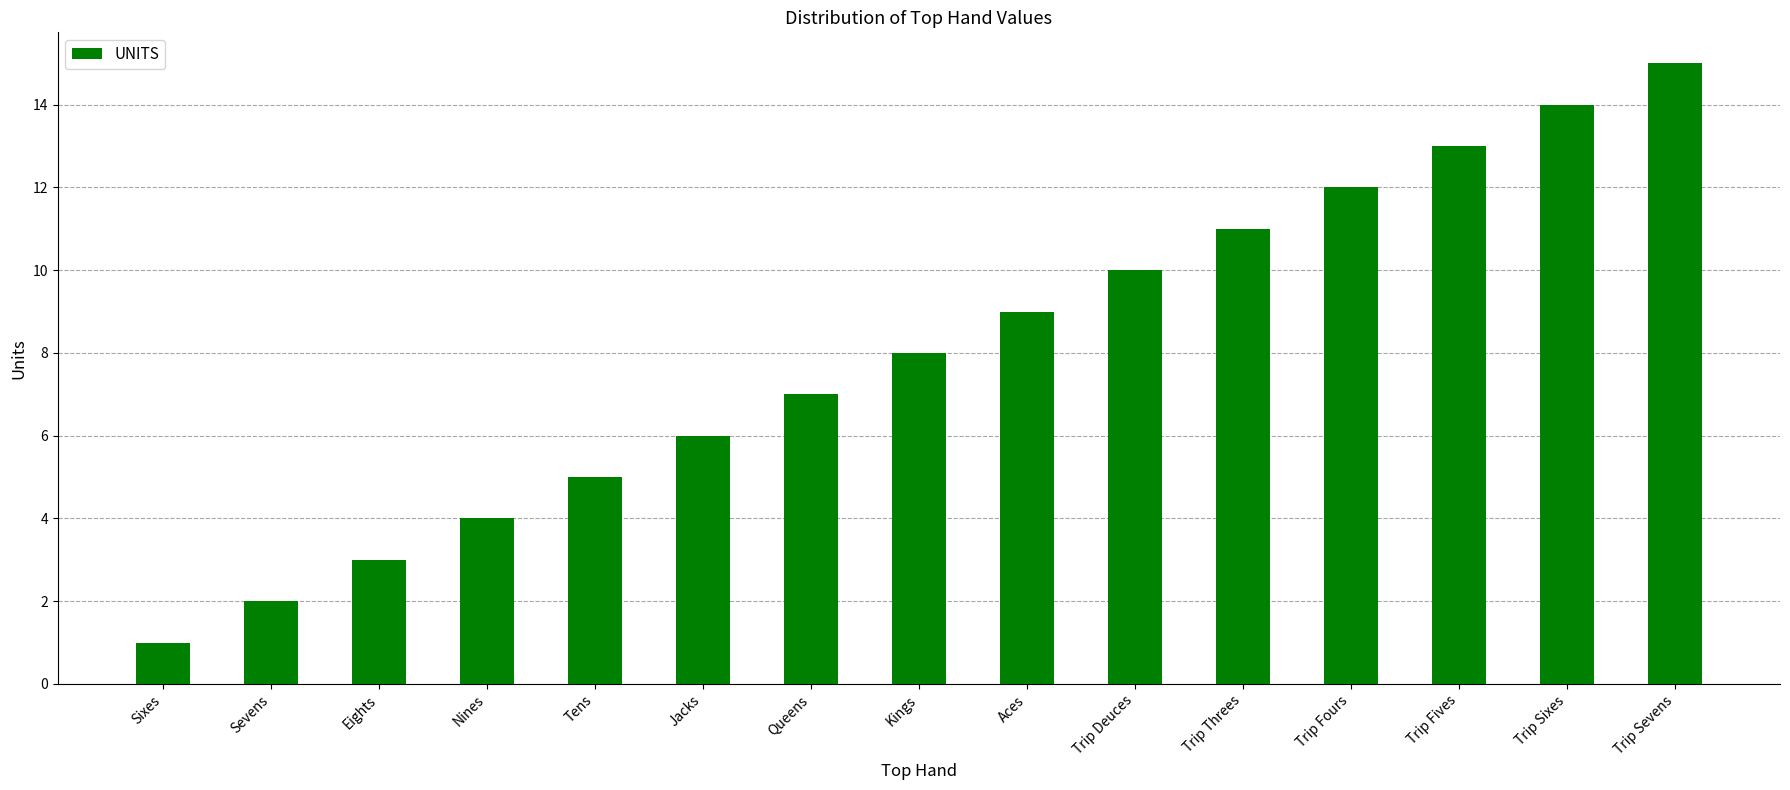

Reading left to right, transcribe all the data shown in this chart.

1	2	3	4	5	6	7	8	9	10	11	12	13	14	15